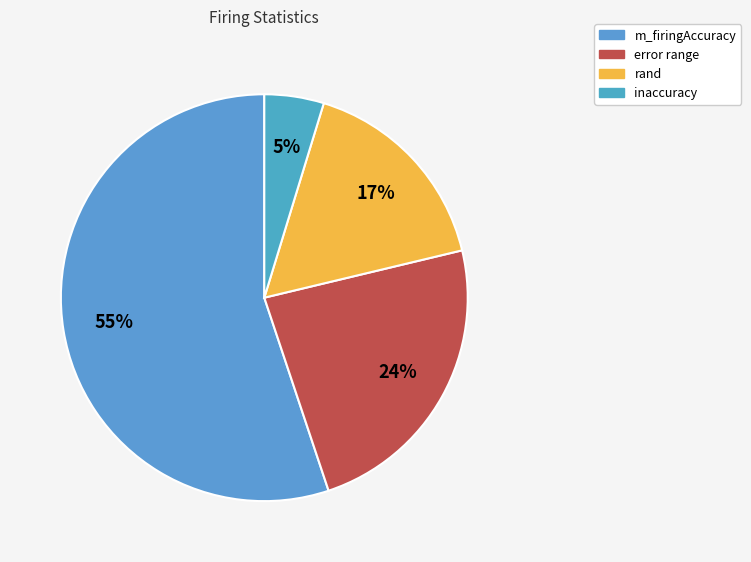

How many segments does this pie chart have?

4